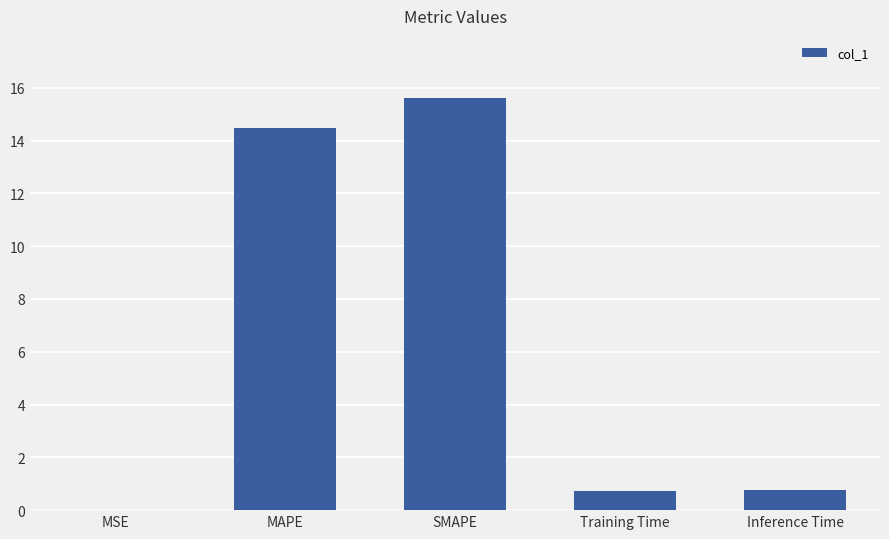

What is the sum of the values at SMAPE and Inference Time?

16.4